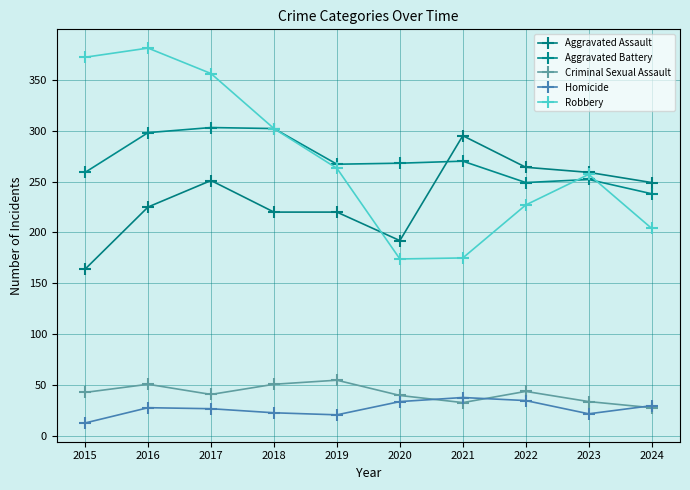

What is the value of the Aggravated Battery point at the 8th from the left?

249